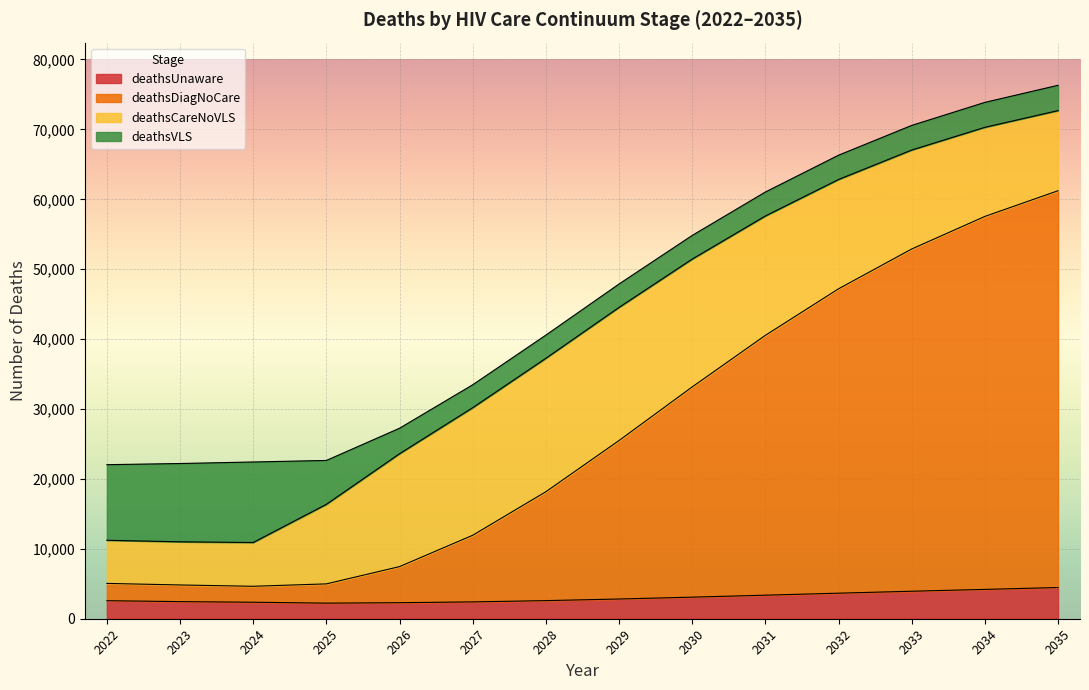

Between 2030 and 2033, which is larger?

2033